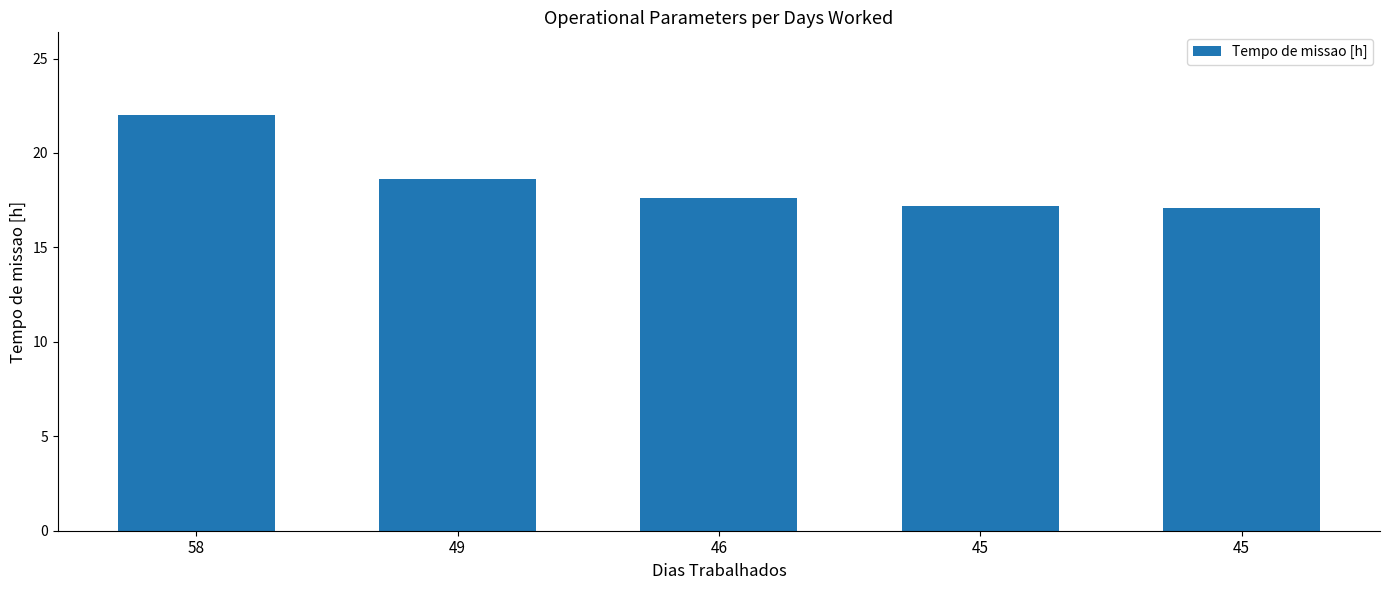

What is the change in value from 58 to 45?

-4.8